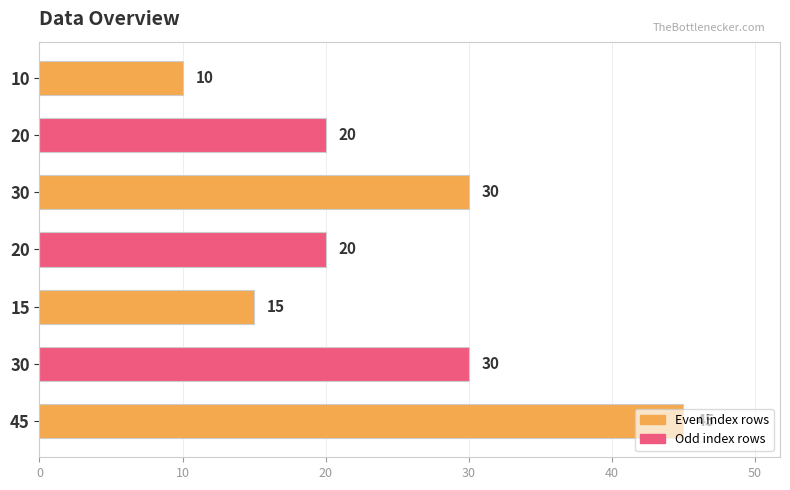

How many data points are less than 20?

2